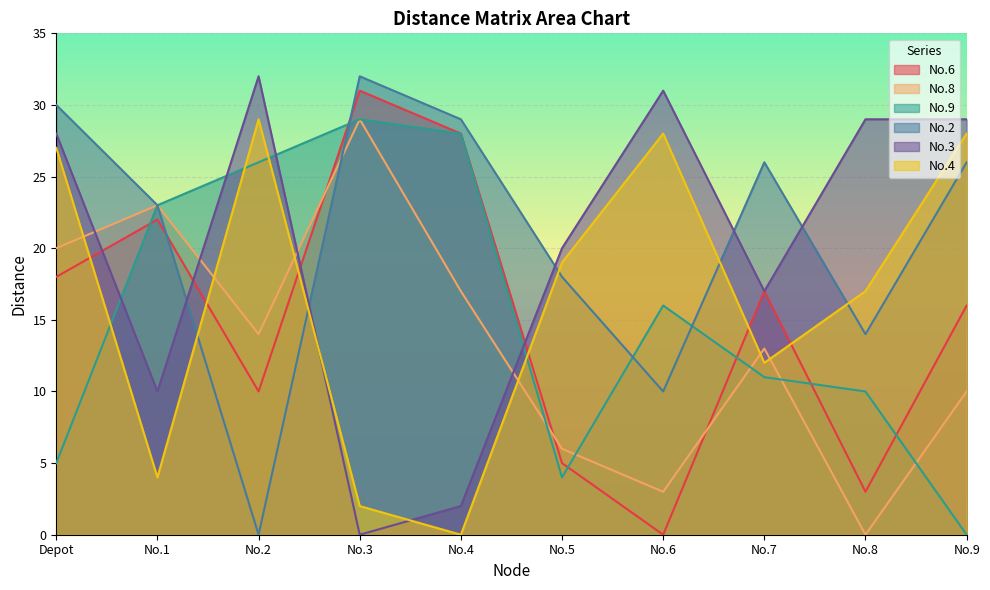

Between which two adjacent categories do No.9 and No.4 first intersect?

Depot and No.1